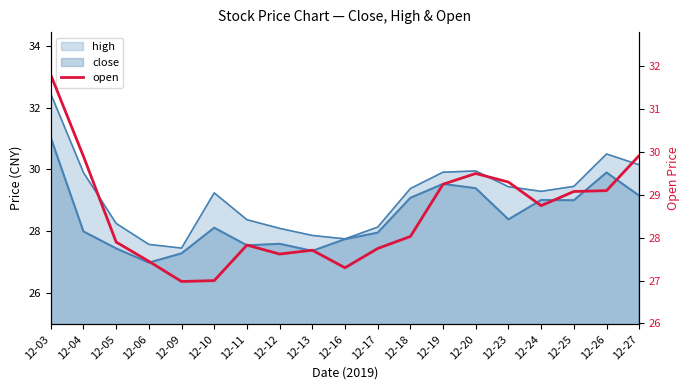

What is the minimum value shown in the chart?

27.0